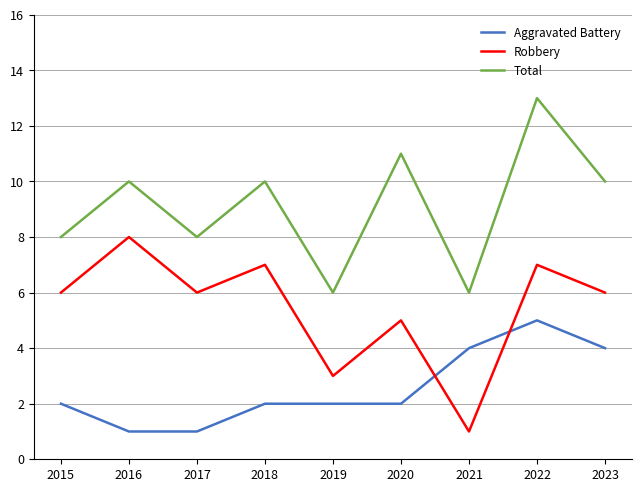

True or false: Total and Robbery cross at least once.

False